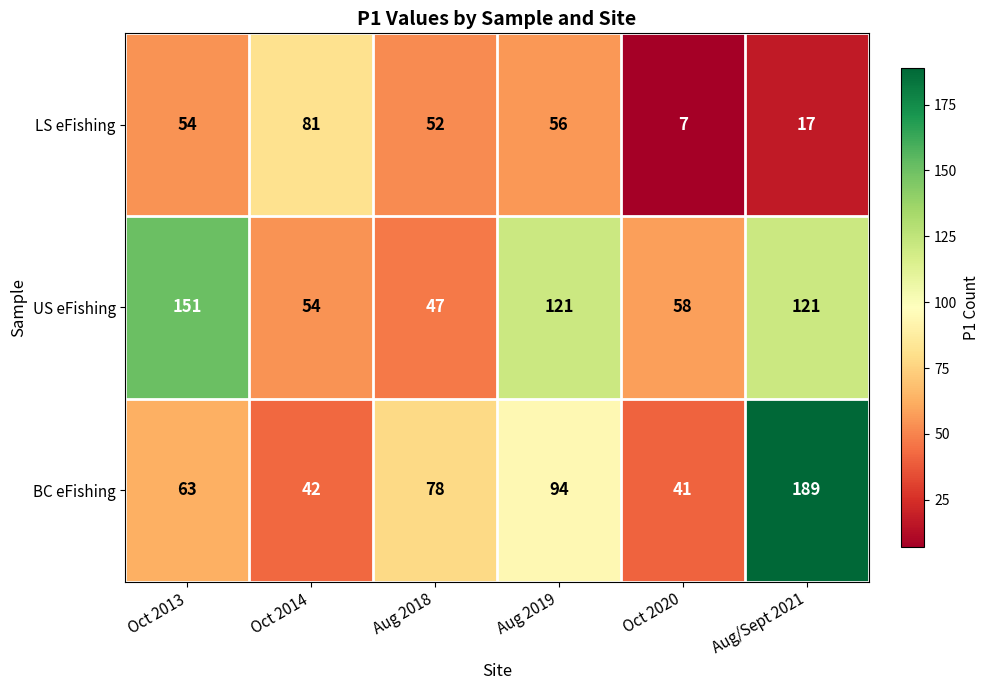

Which series has the largest total across all categories?

US eFishing